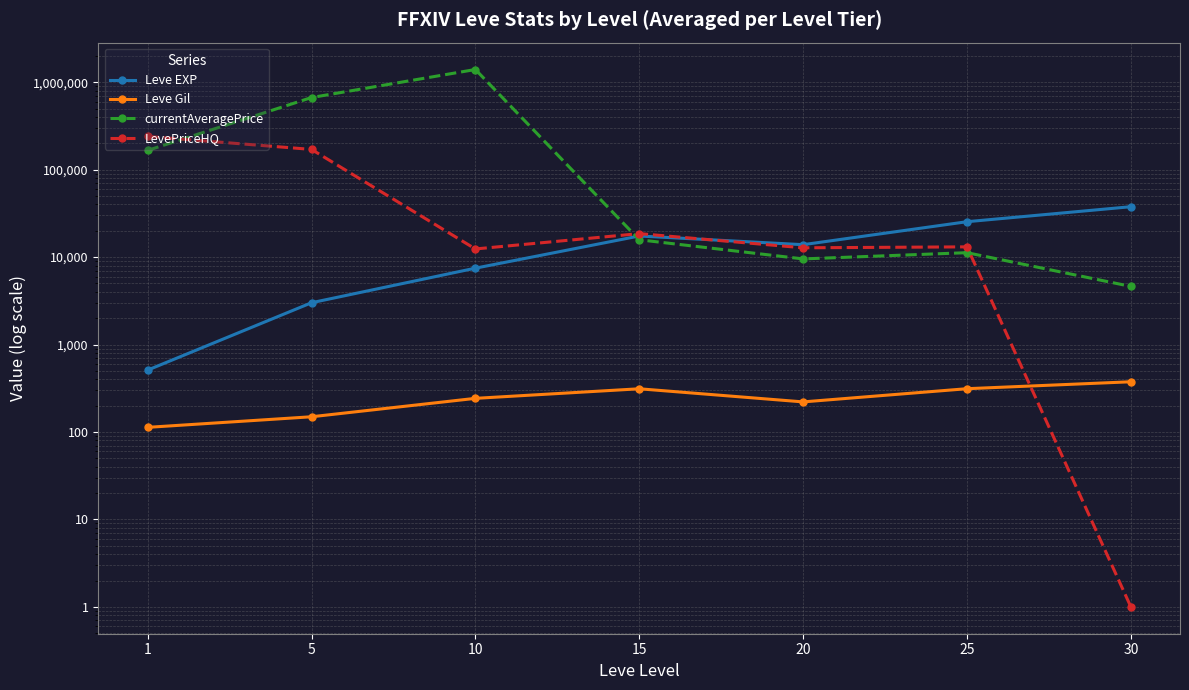

Does the chart display data point markers on the line(s)?

Yes